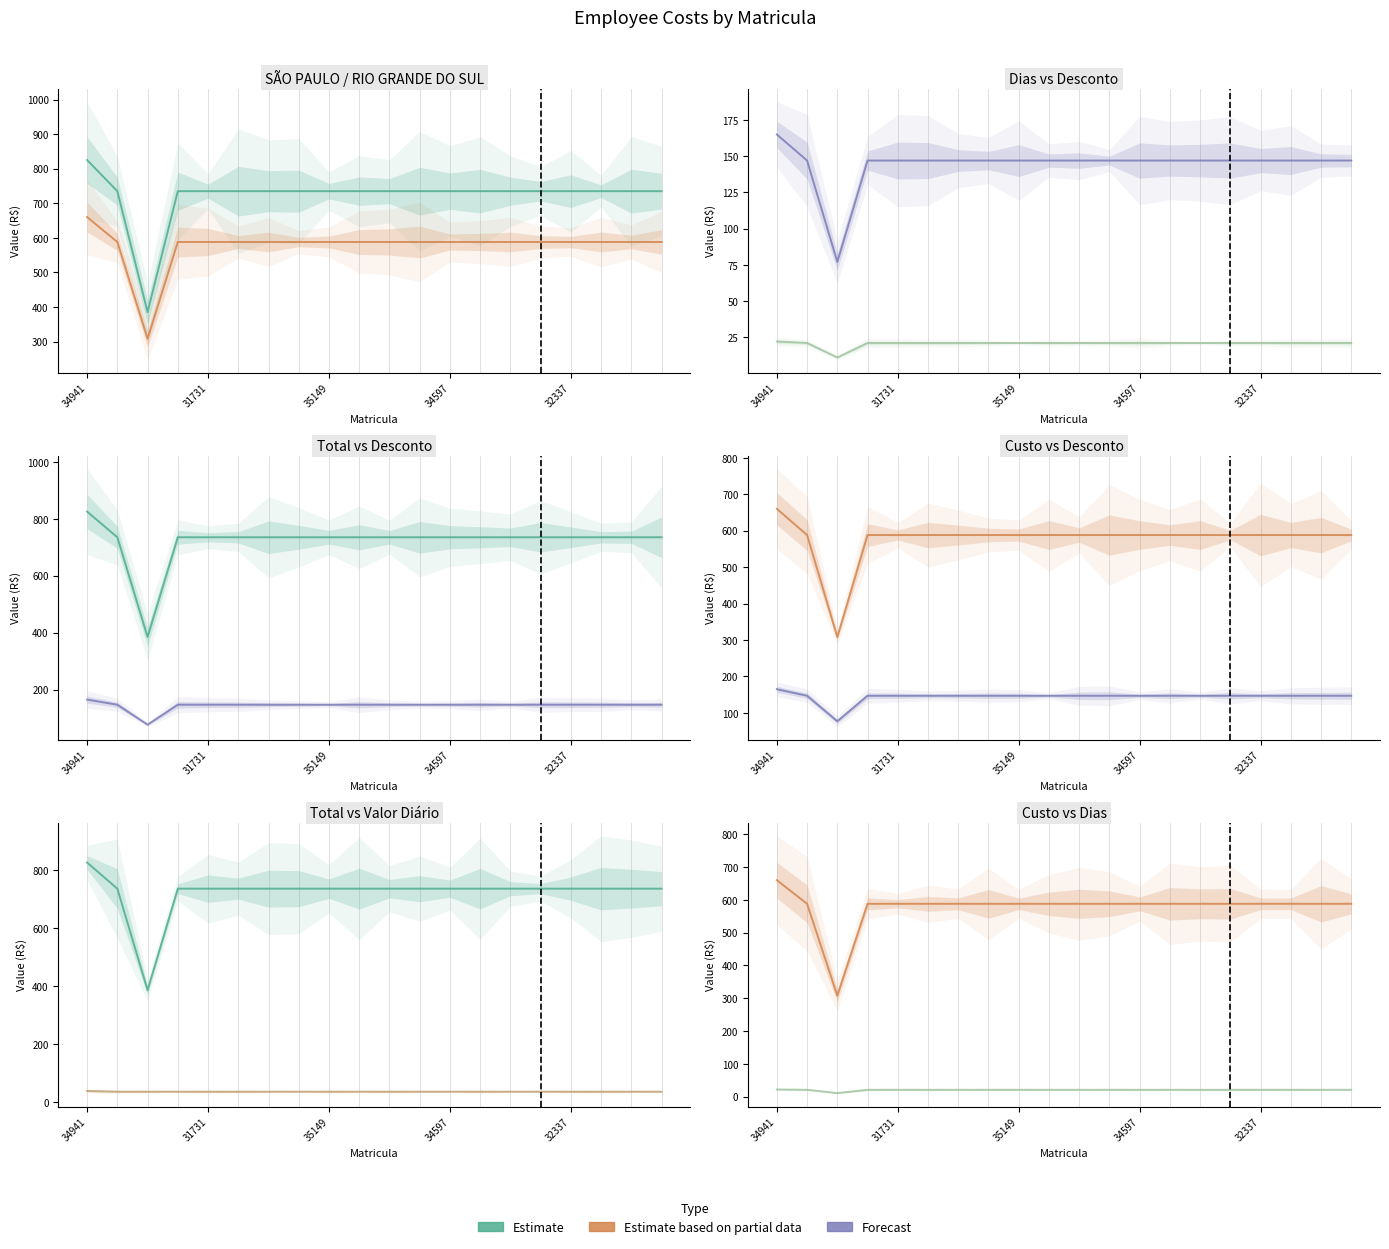

Reading left to right, what are all the values shown in this chart?

Total: 825.0	735.0	385.0	735.0	735.0	735.0	735.0	735.0	735.0	735.0	735.0	735.0	735.0	735.0	735.0	735.0	735.0	735.0	735.0	735.0
Custo empresa: 660.0	588.0	308.0	588.0	588.0	588.0	588.0	588.0	588.0	588.0	588.0	588.0	588.0	588.0	588.0	588.0	588.0	588.0	588.0	588.0
Desconto profissional: 165.0	147.0	77.0	147.0	147.0	147.0	147.0	147.0	147.0	147.0	147.0	147.0	147.0	147.0	147.0	147.0	147.0	147.0	147.0	147.0
Dias: 22.0	21.0	11.0	21.0	21.0	21.0	21.0	21.0	21.0	21.0	21.0	21.0	21.0	21.0	21.0	21.0	21.0	21.0	21.0	21.0
Valor Diario VR: 37.5	35.0	35.0	35.0	35.0	35.0	35.0	35.0	35.0	35.0	35.0	35.0	35.0	35.0	35.0	35.0	35.0	35.0	35.0	35.0